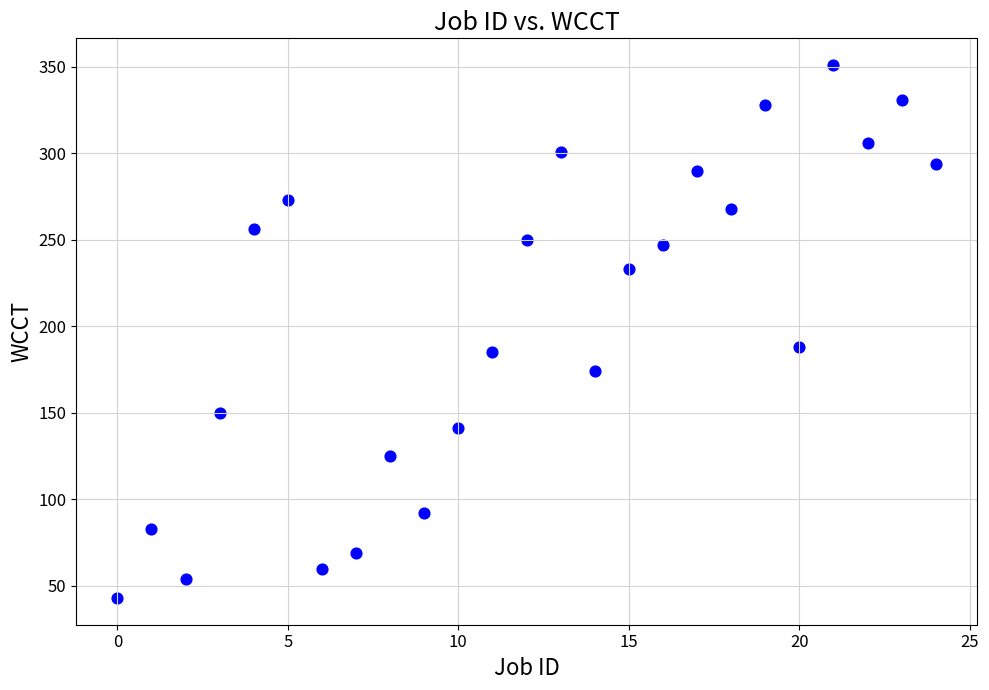

What is the range of Y values (max minus min)?

308